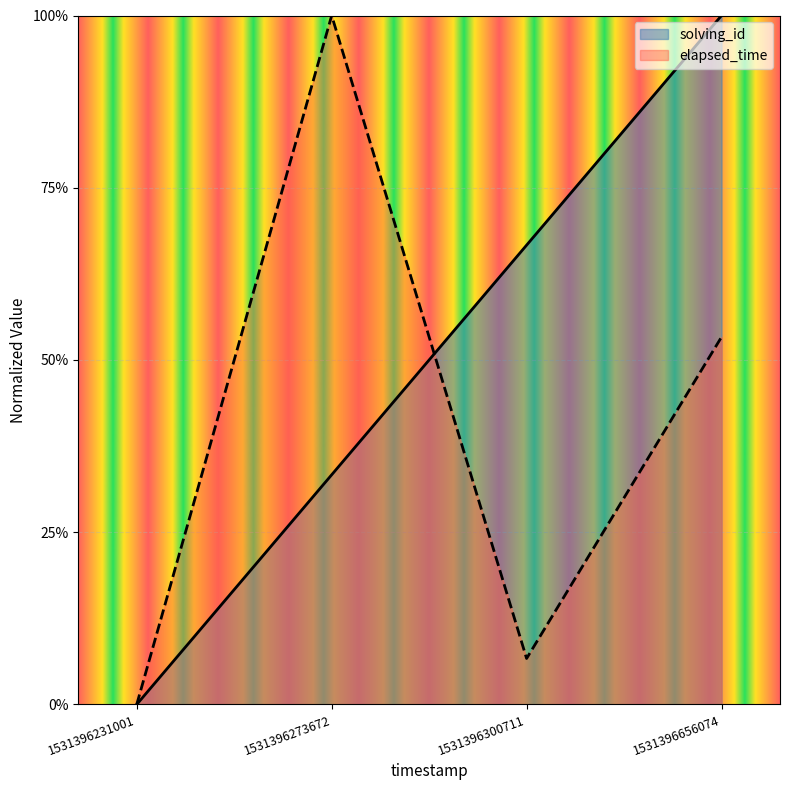

What is the sum of the elapsed_time values at 1531396231001 and 1531396273672?

1.0